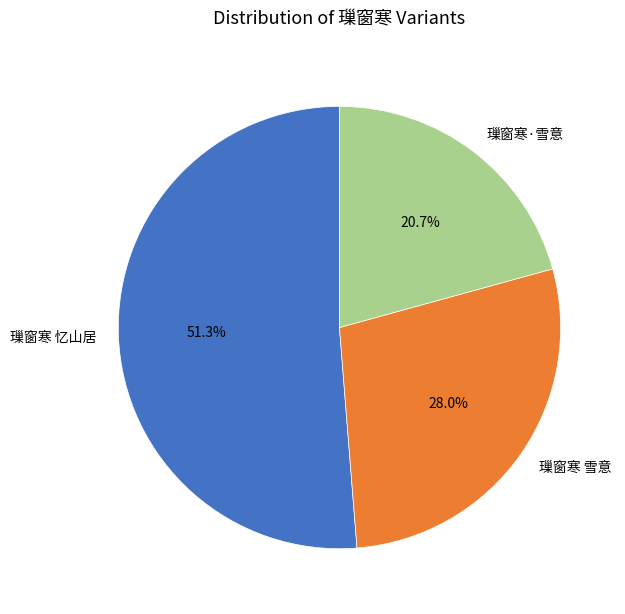

True or false: 璅窗寒·雪意 accounts for 35% of the total.

False